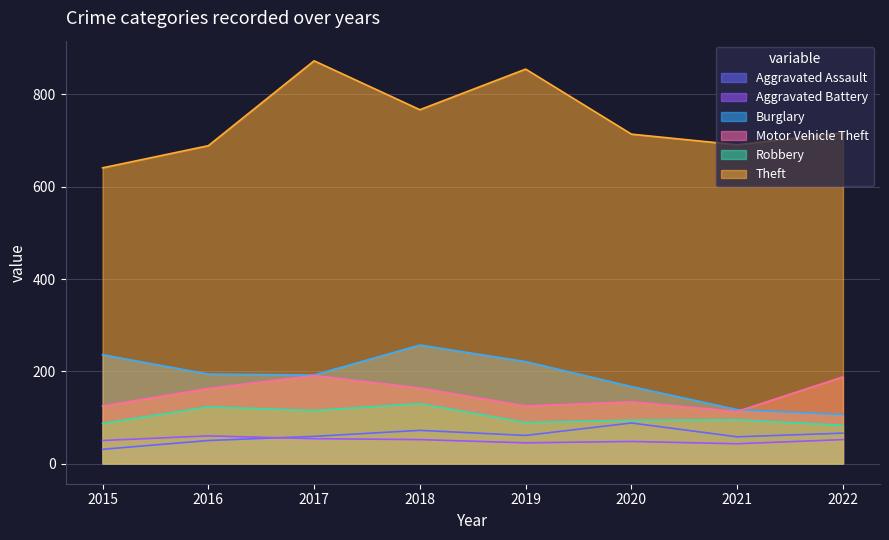

Is it true that Motor Vehicle Theft equals 163 at 2016?

True